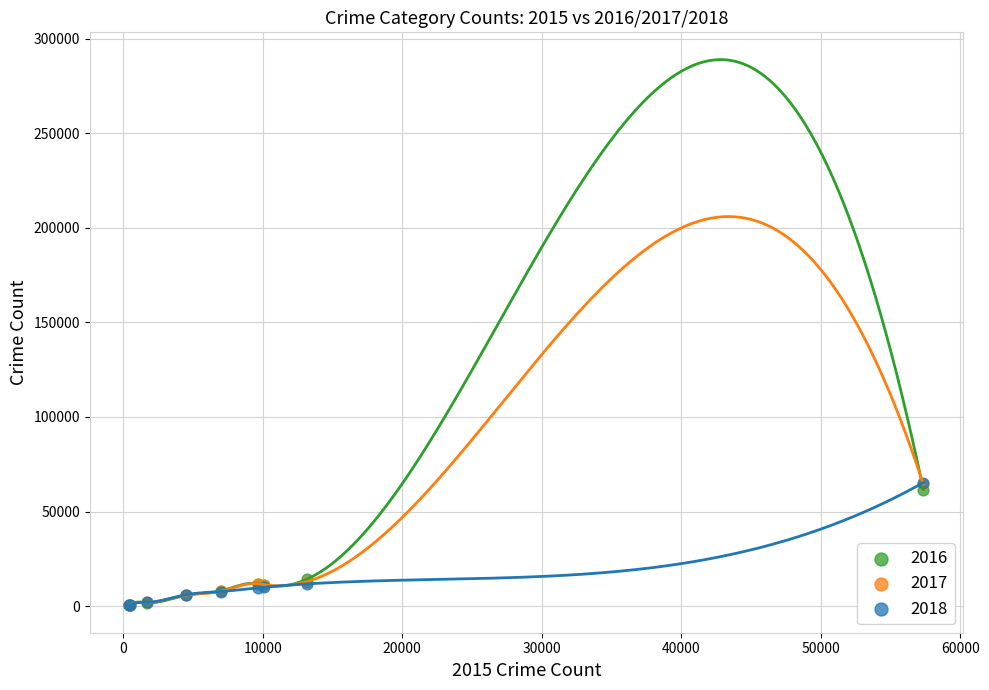

Which series has the largest Y range (max minus min)?

2018